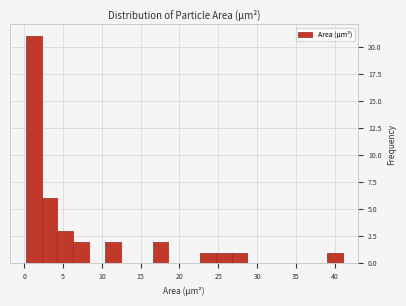

Reading left to right, list every bar in this chart as the range it spans on the x-axis followed by its height. Neither the bar edges nor the heights are printed on the chart, so give them approximately, as read against the axes.

0.0 to 2.5: 21
2.5 to 4.5: 6
4.5 to 6.5: 3
6.5 to 8.5: 2
8.5 to 10.5: 0
10.5 to 12.5: 2
12.5 to 14.5: 0
14.5 to 16.5: 0
16.5 to 18.5: 2
18.5 to 20.5: 0
20.5 to 22.5: 0
22.5 to 24.5: 1
24.5 to 26.5: 1
26.5 to 29.0: 1
29.0 to 31.0: 0
31.0 to 33.0: 0
33.0 to 35.0: 0
35.0 to 37.0: 0
37.0 to 39.0: 0
39.0 to 41.0: 1